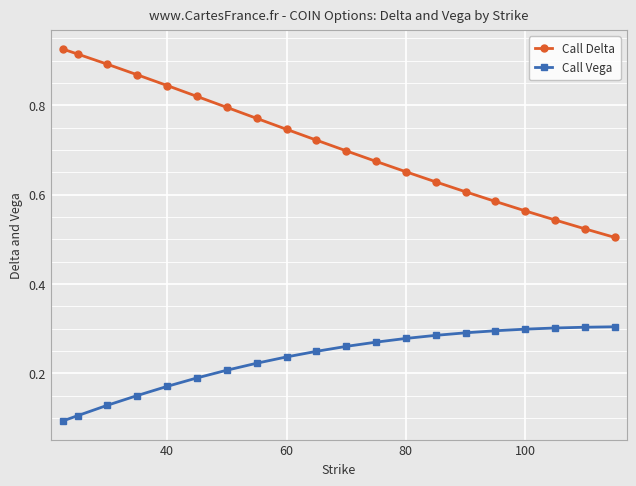

How many lines are shown in the chart?

2